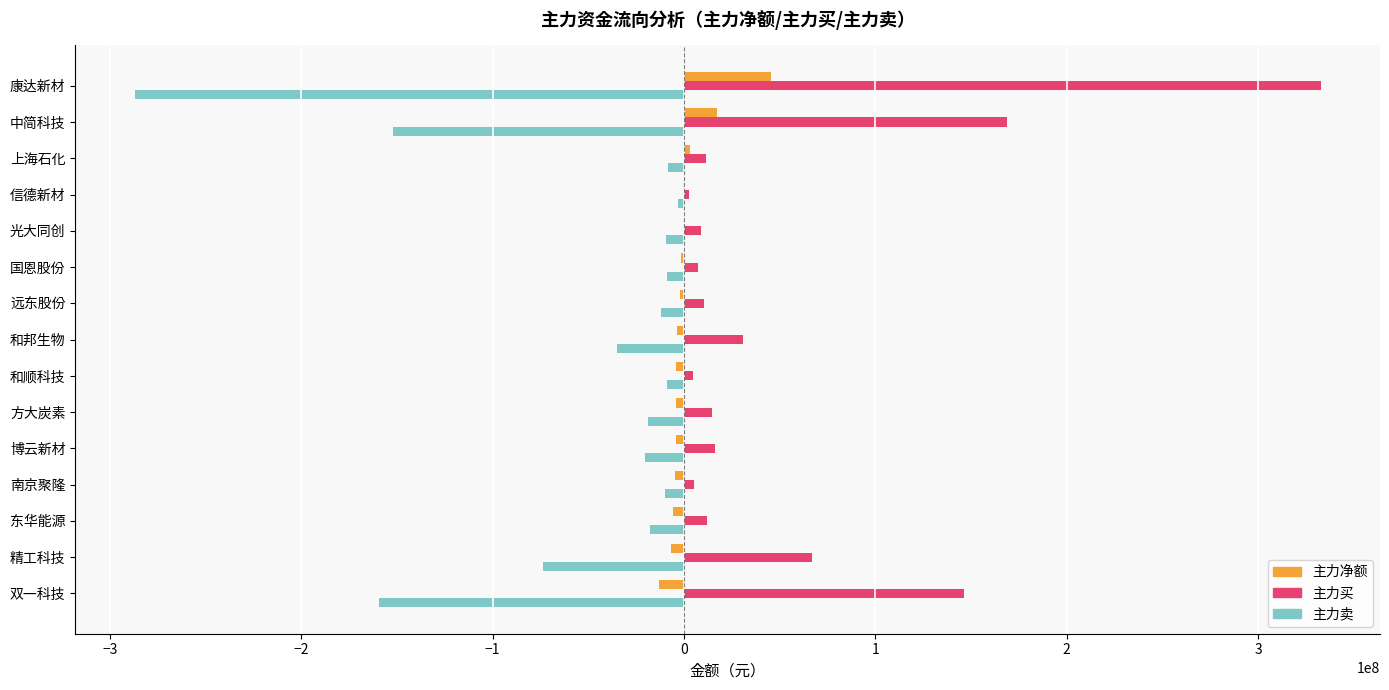

Is the value of 主力卖 at 精工科技 greater than the value of 主力买 at 中简科技?

No